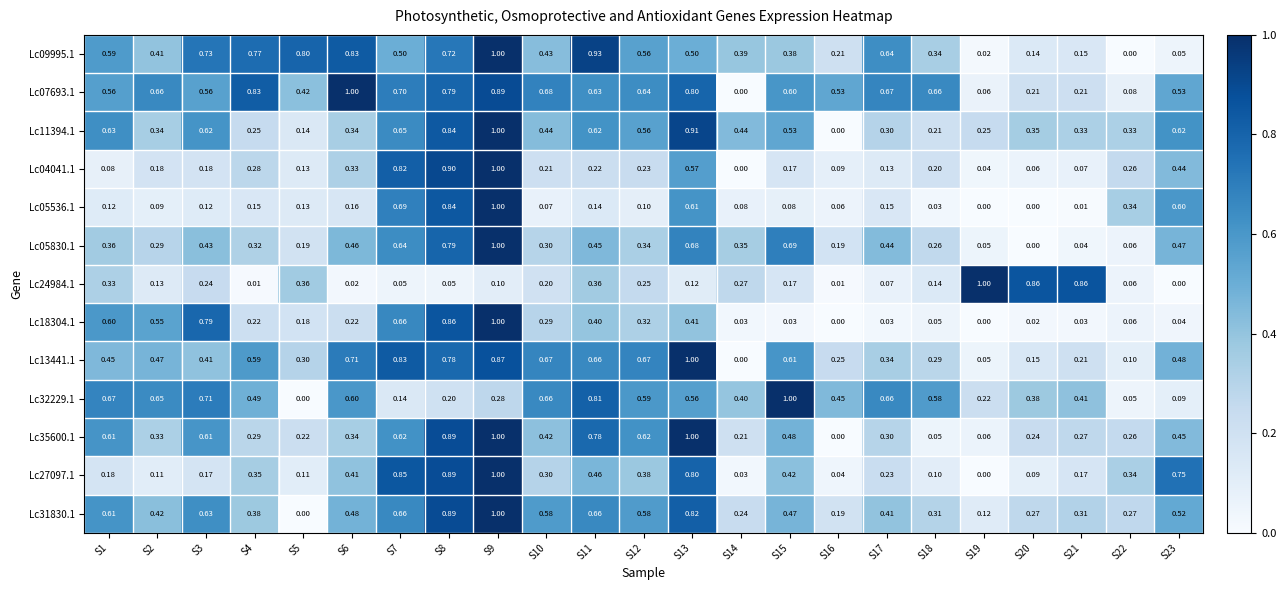

Is the value of Lc09995.1 at S2 greater than the value of Lc13441.1 at S19?

Yes